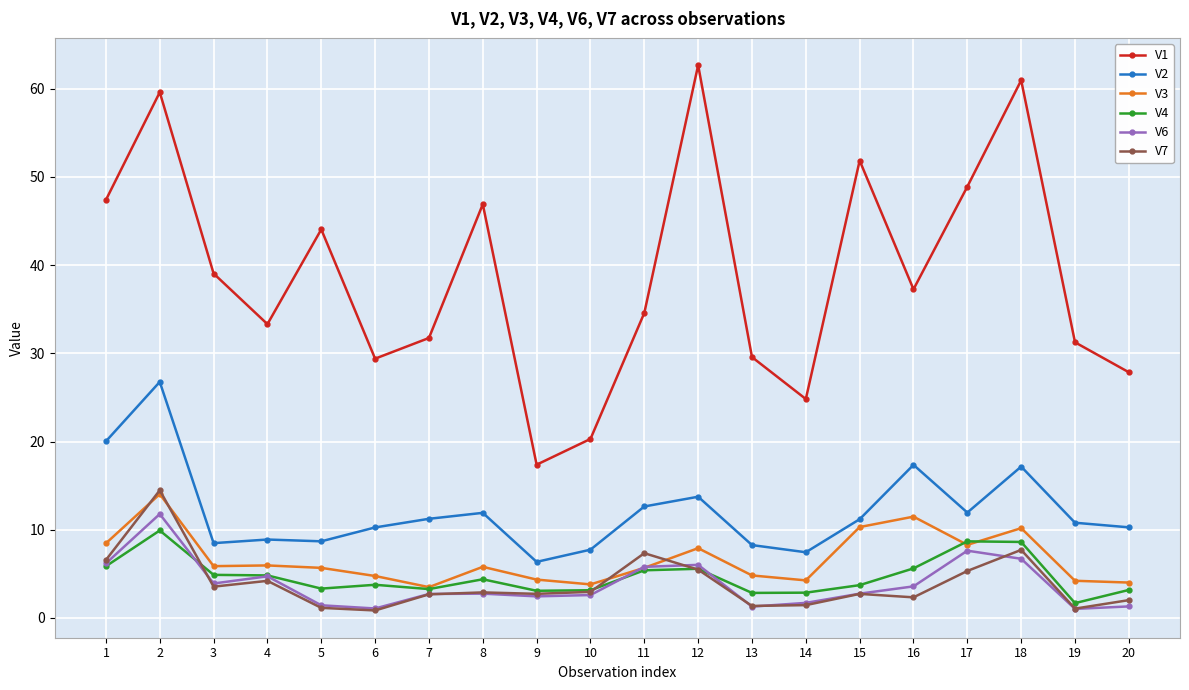

The V2 series shows 17.4 at 16. True or false?

True